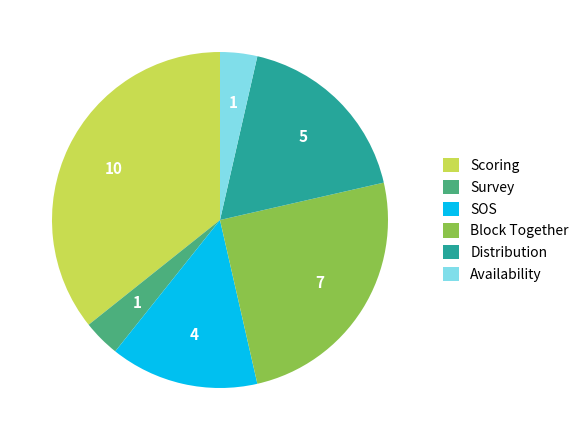

The Availability slice represents 4% of the pie. True or false?

True